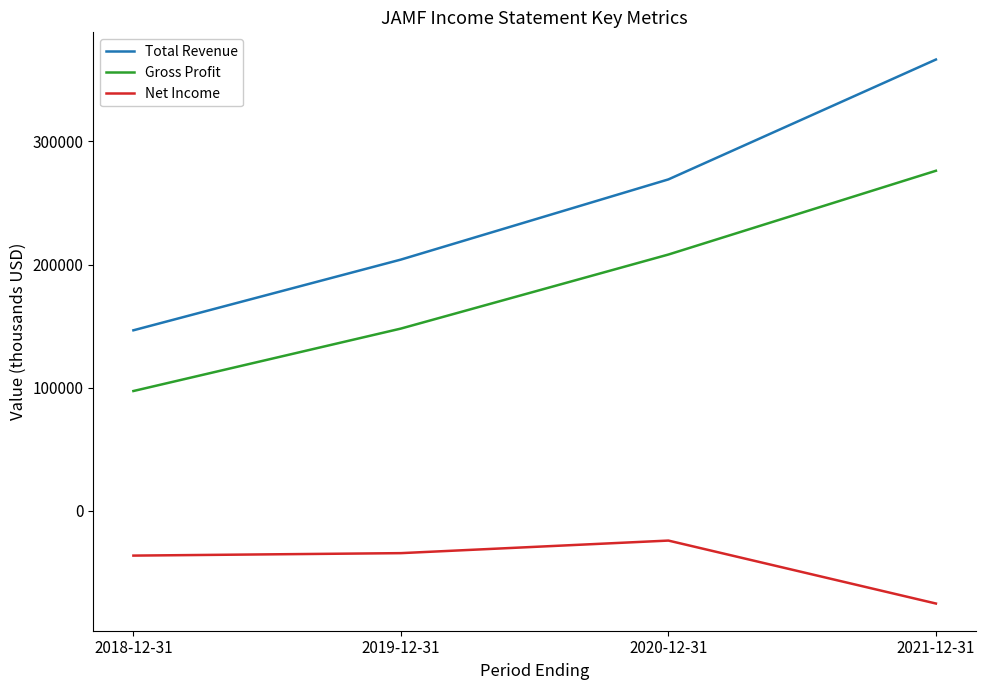

True or false: Gross Profit and Net Income intersect in this chart.

False